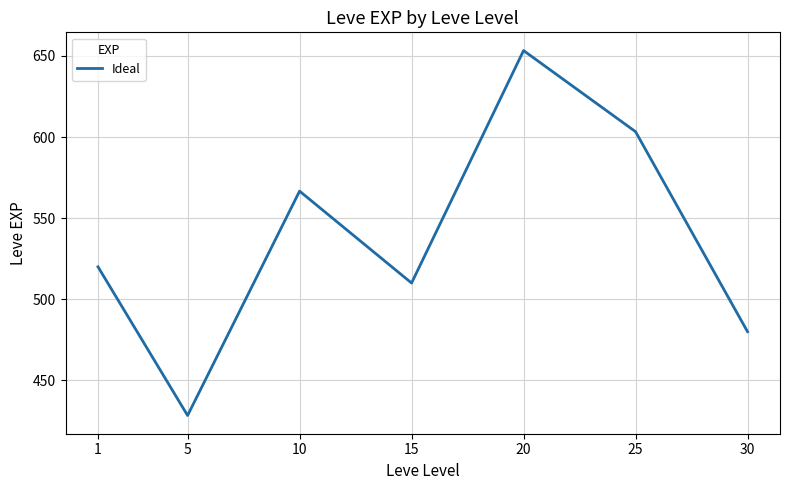

How many distinct data groups are displayed?

1